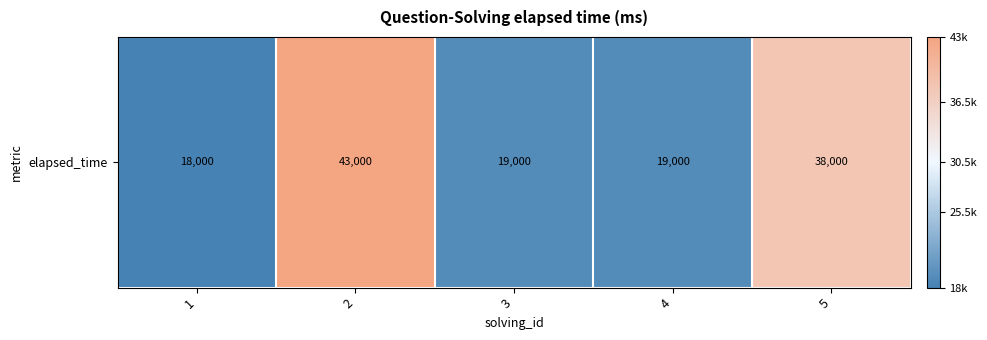

Approximately how many times larger is the value at 1 compared to 4?

0.9